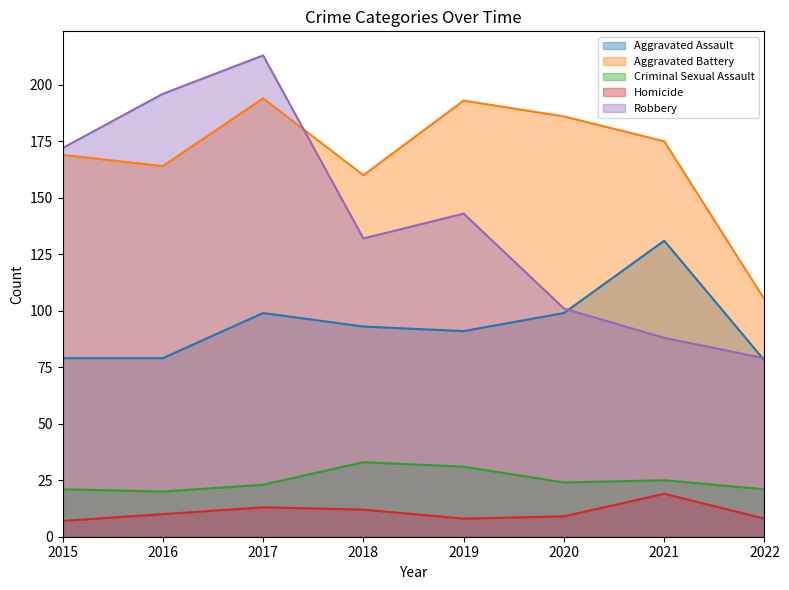

At how many categories does at least one series exceed 123?

7